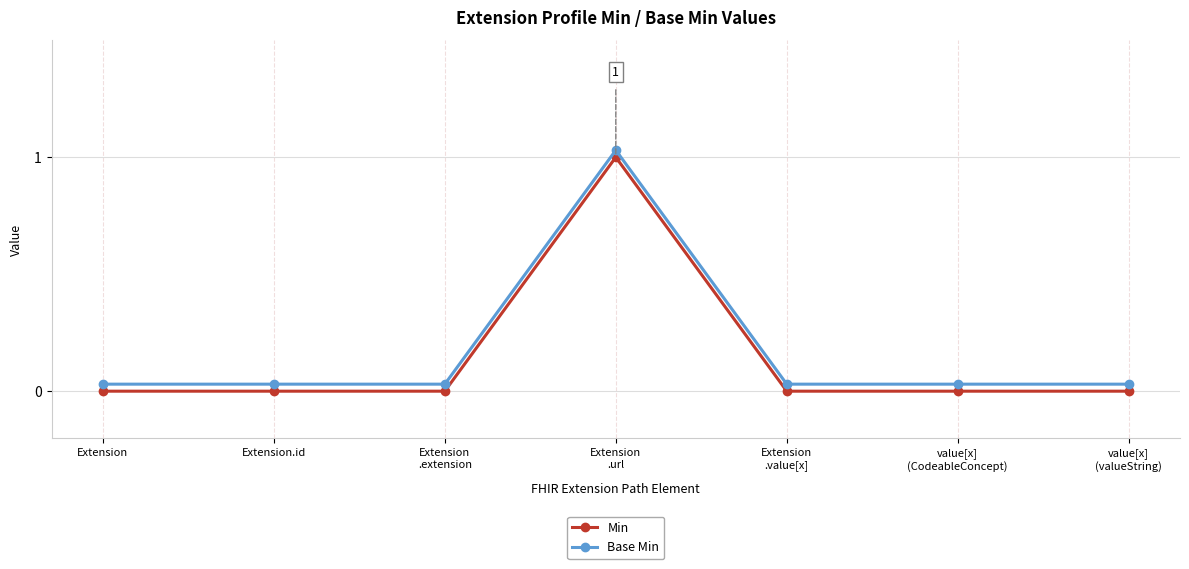

Count the number of data series in this chart.

2